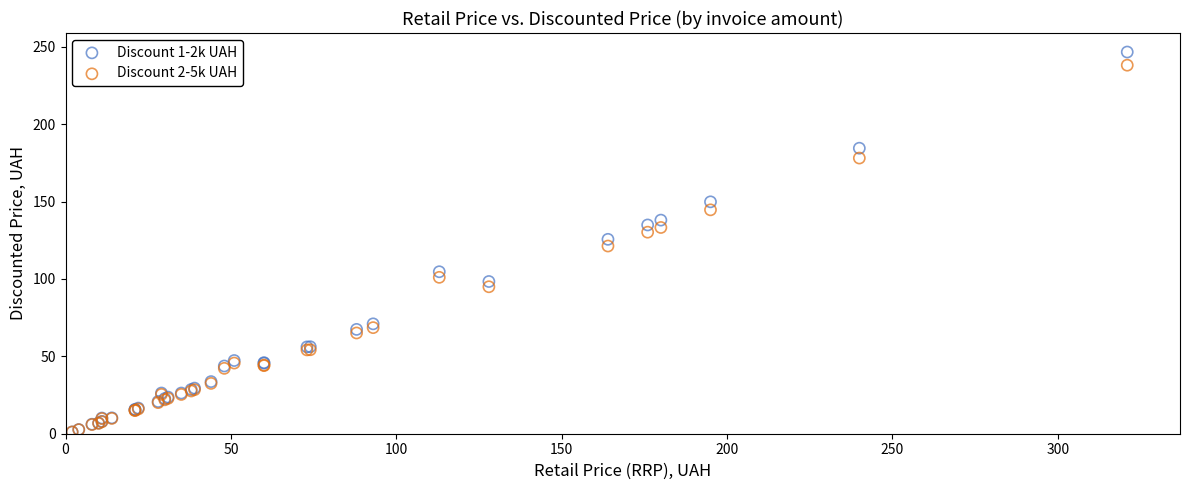

Which series has the widest spread of Y values?

Discount 1-2k UAH